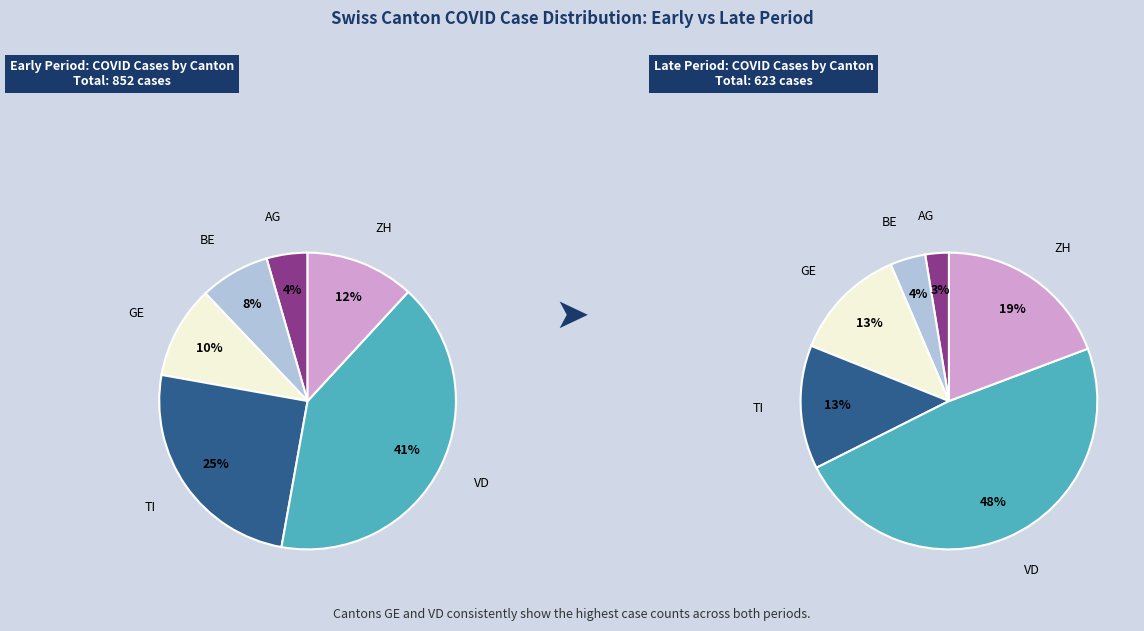

True or false: 21 accounts for 1% of the total.

False